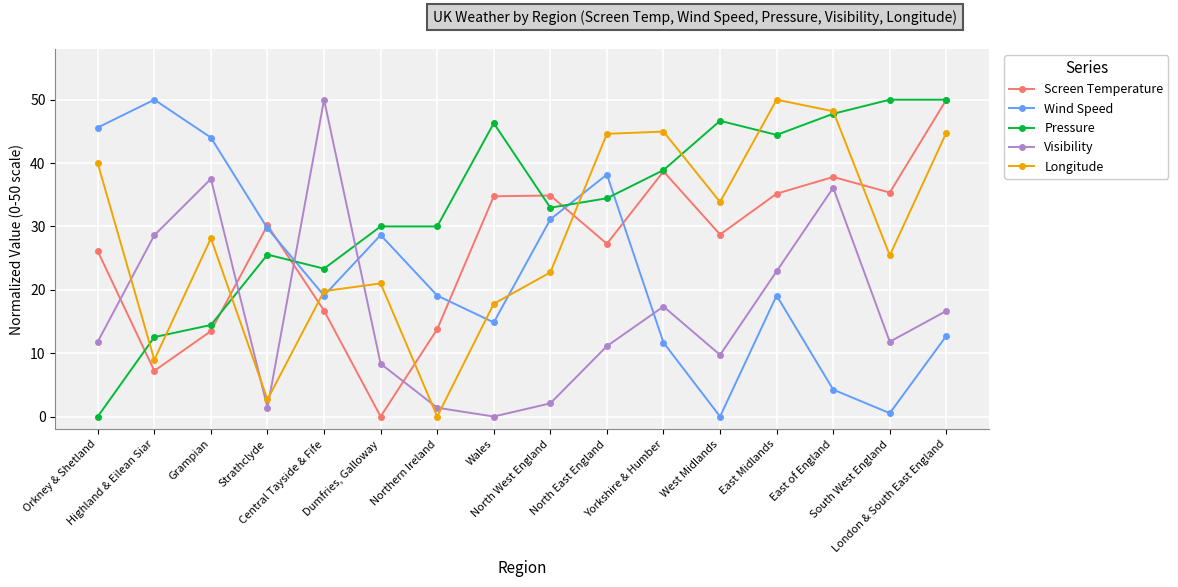

At which category does Pressure reach its first local valley?

Central Tayside & Fife